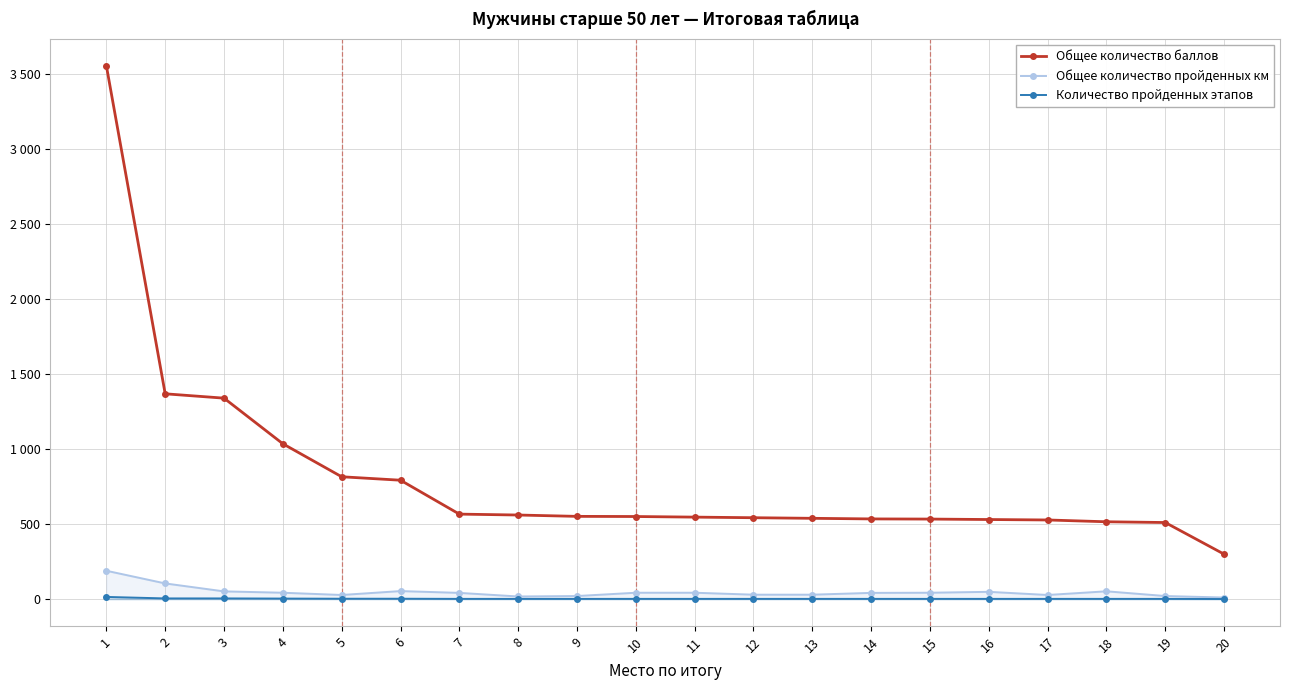

Reading left to right, transcribe all the data shown in this chart.

Общее количество баллов: 3556.0	1369.0	1340.0	1036.0	816.0	793.0	567.0	561.0	552.0	551.0	547.0	543.0	539.0	535.0	534.0	531.0	528.0	516.0	511.0	300.0
Общее количество пройденных км: 189.5	105.0	52.0	43.0	28.0	54.0	42.0	18.0	21.0	43.0	43.0	30.0	30.0	42.0	43.0	49.0	28.0	52.5	21.0	11.0
Количество пройденных этапов: 15.0	5.0	5.0	4.0	3.0	3.0	2.0	2.0	2.0	2.0	2.0	2.0	2.0	2.0	2.0	2.0	2.0	2.0	2.0	1.0